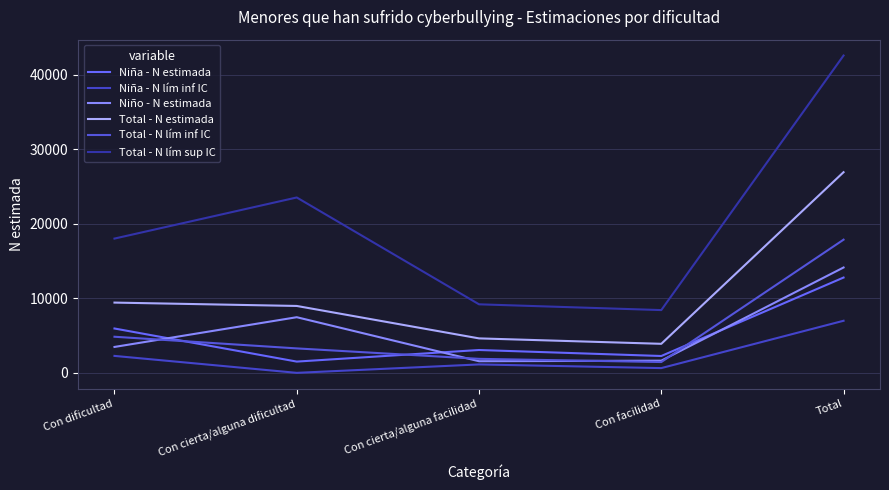

Does the chart have visible grid lines?

Yes